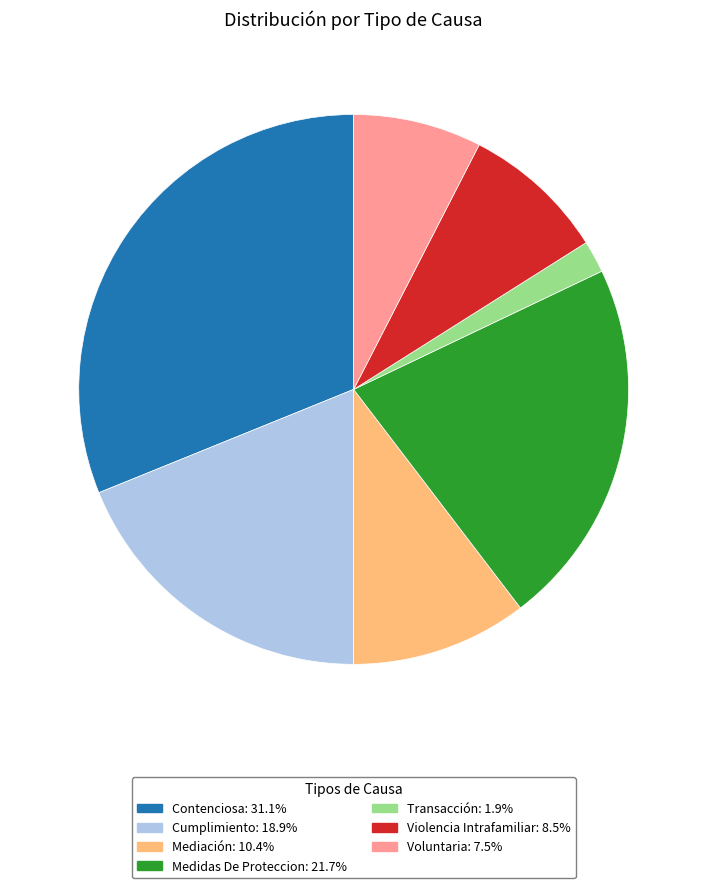

Between Violencia Intrafamiliar and Transacción, which is larger?

Violencia Intrafamiliar